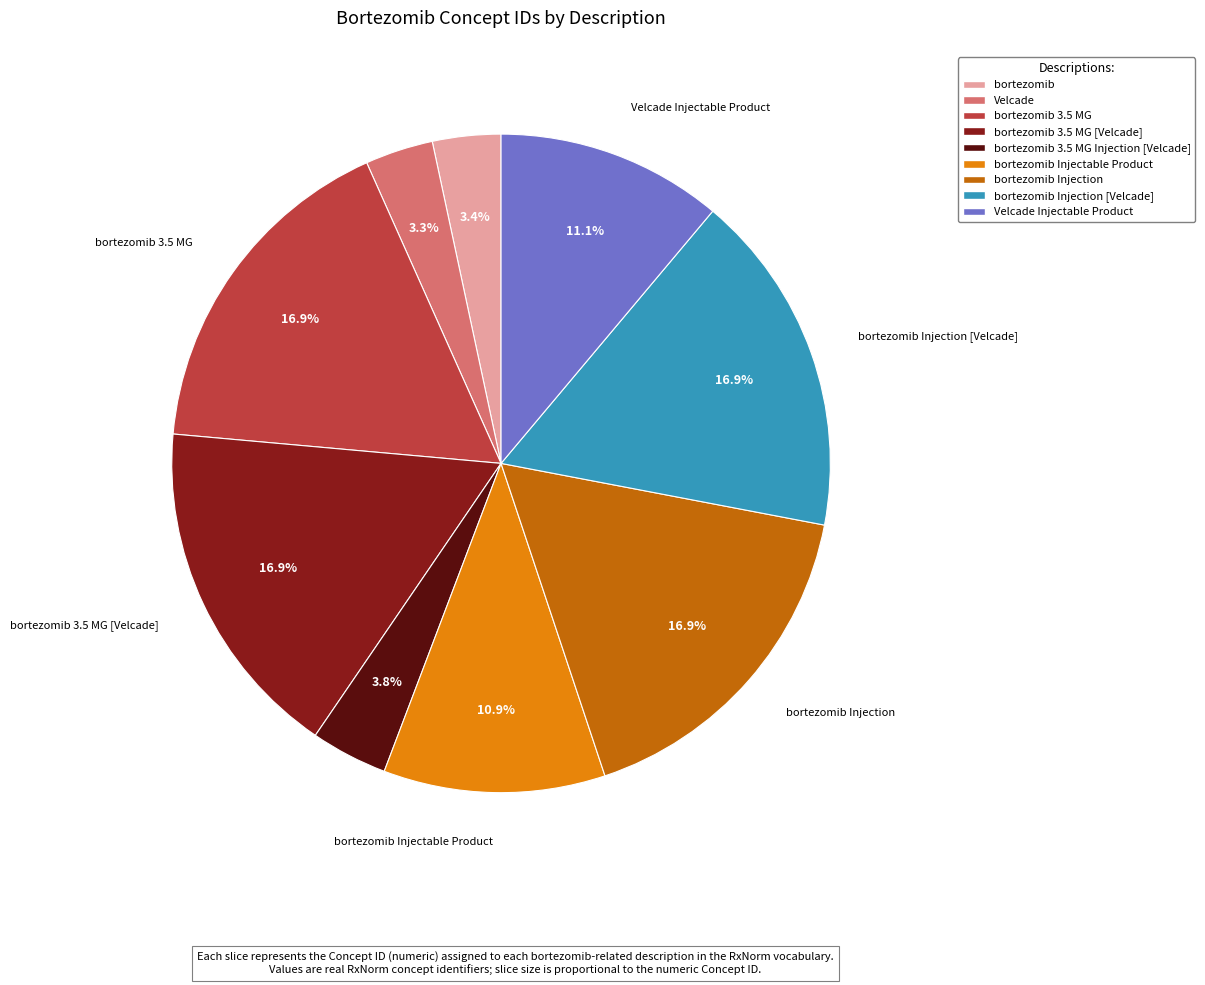

How many segments does this pie chart have?

9